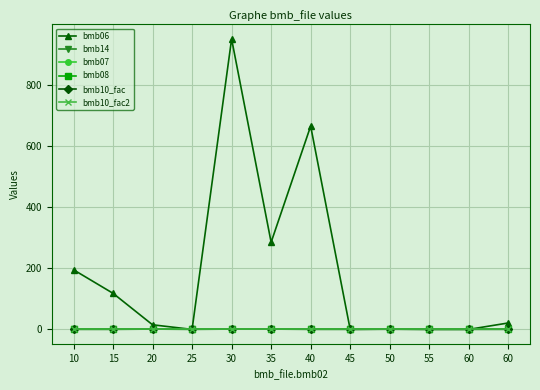

True or false: bmb14 and bmb08 cross at least once.

False